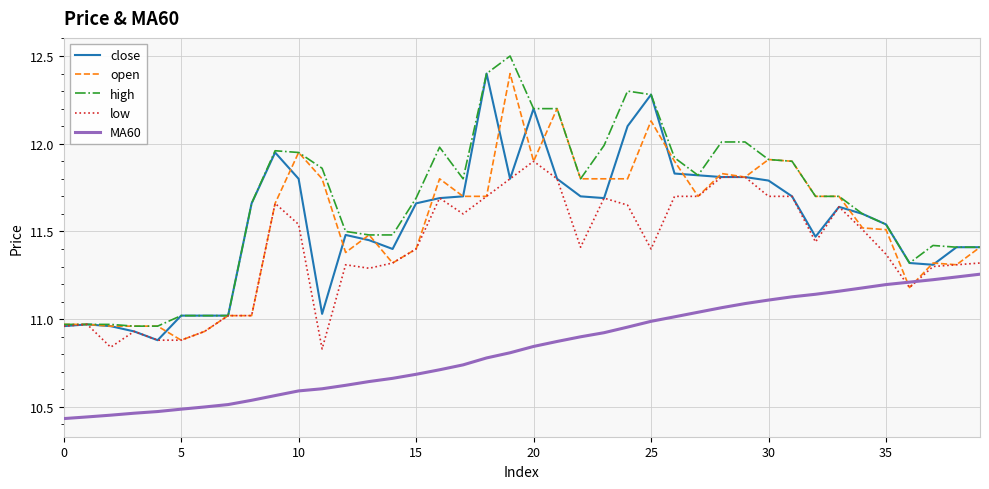

True or false: close and MA60 intersect in this chart.

False